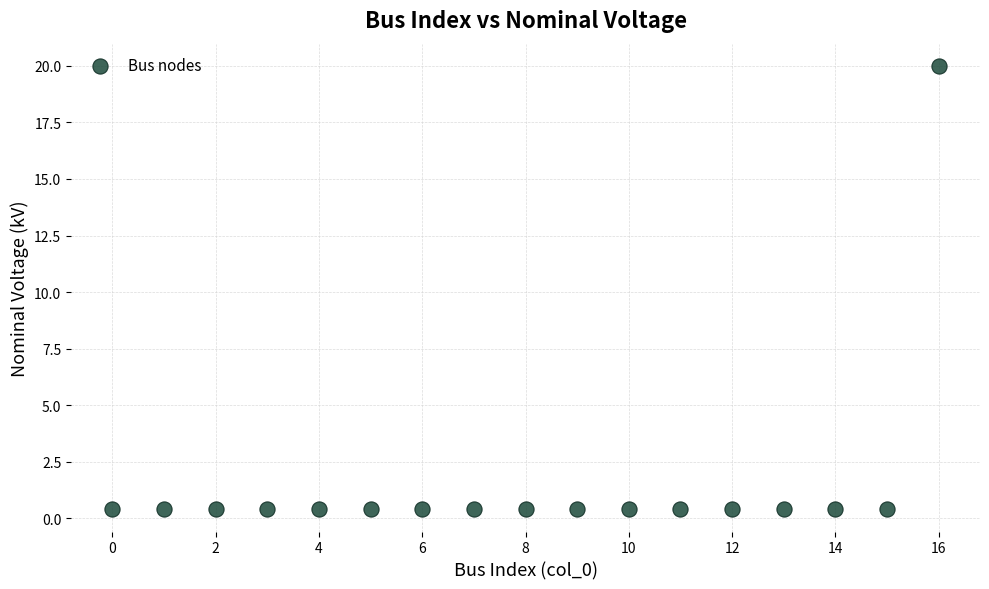

What is the range of Y values (max minus min)?

19.6